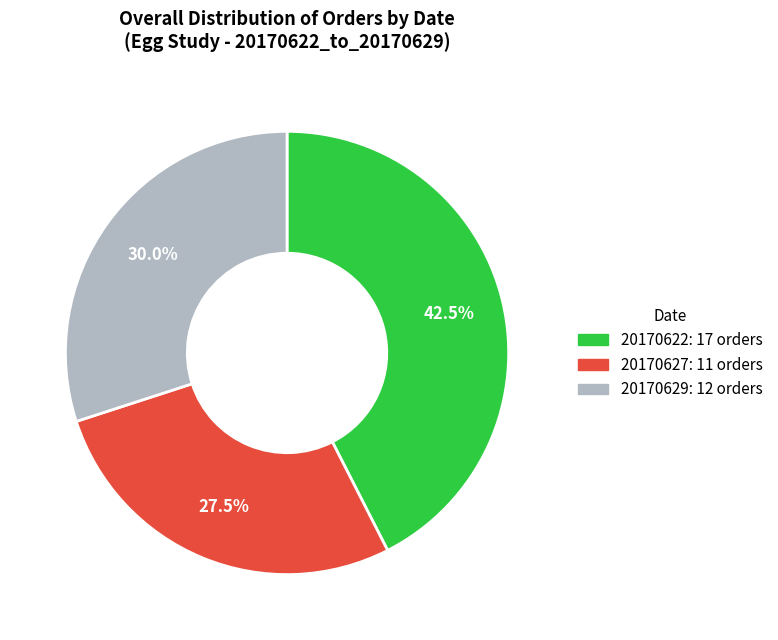

Does any single category account for the majority?

No